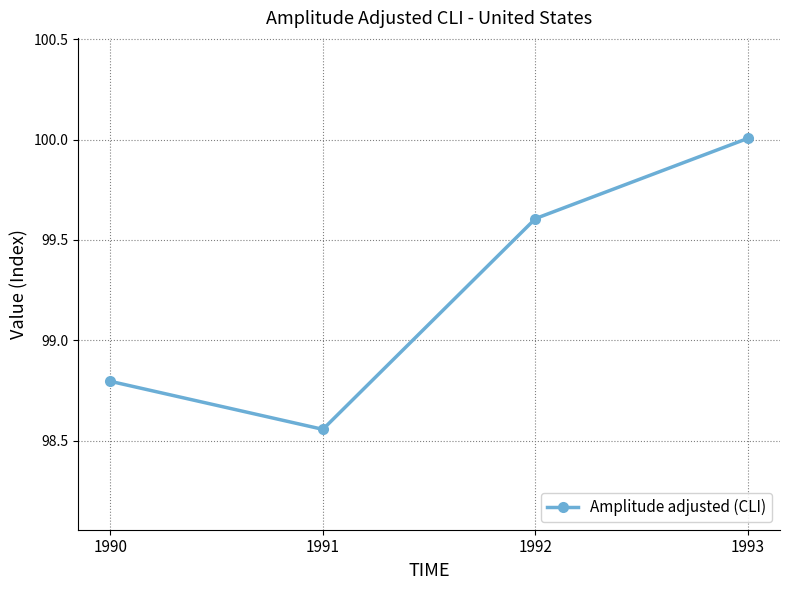

Approximately how many times larger is the value at 1992 compared to 1991?

1.0